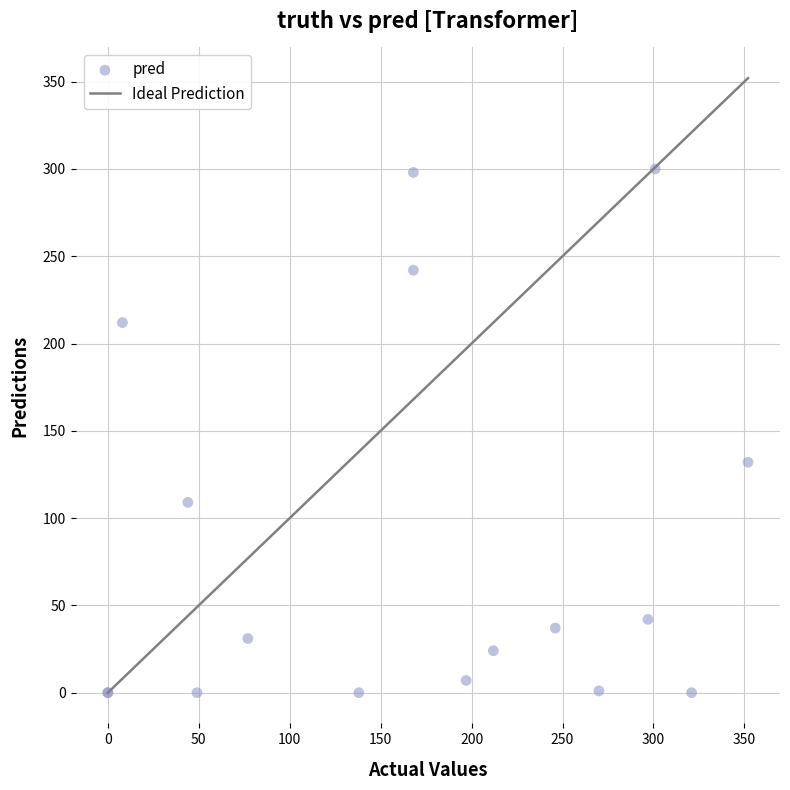

What Y value in the scatter plot is closest to 150?

132